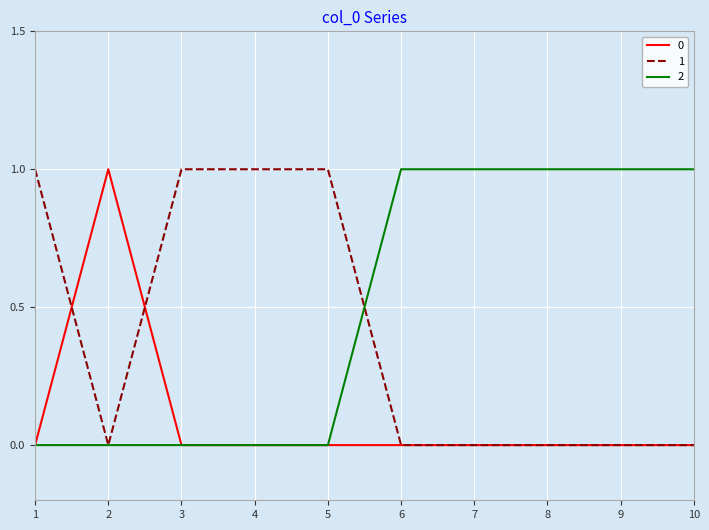

What is the total value across all series at 9?

1